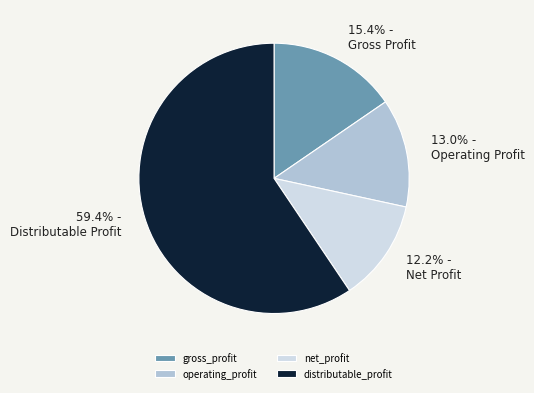

Does any single category account for the majority?

Yes